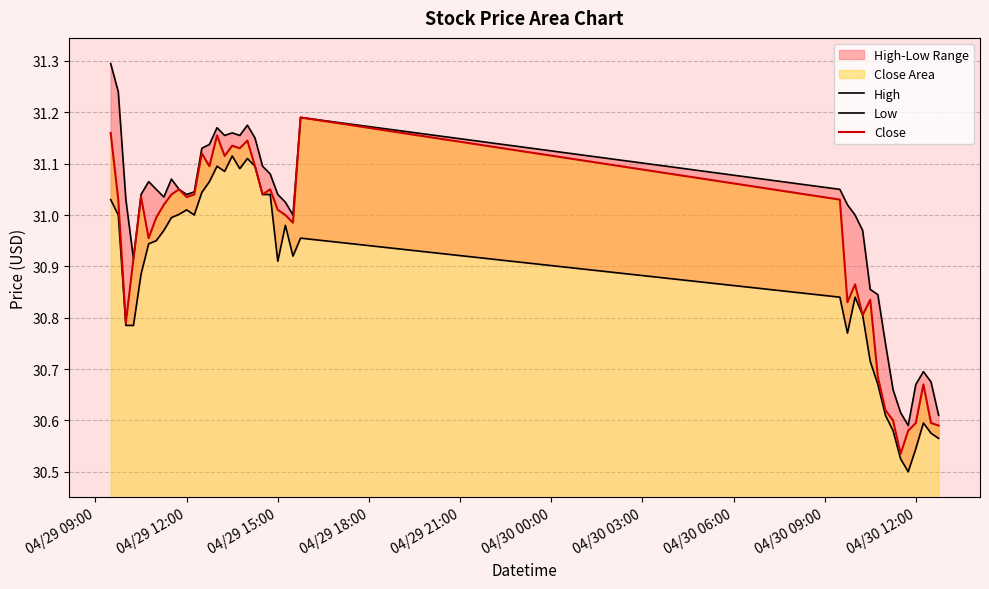

What is the greatest value displayed?

31.3